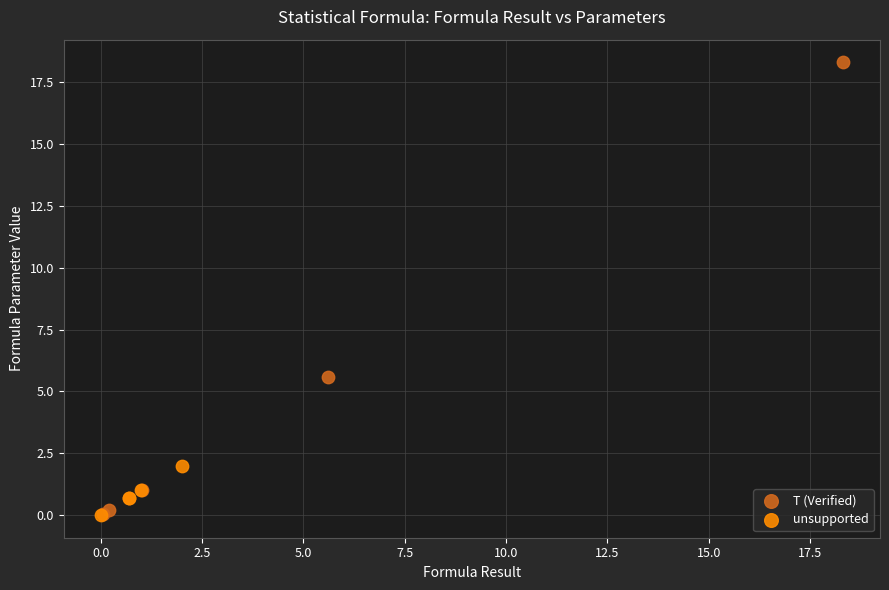

Which series contains the highest Y value?

T (Verified)